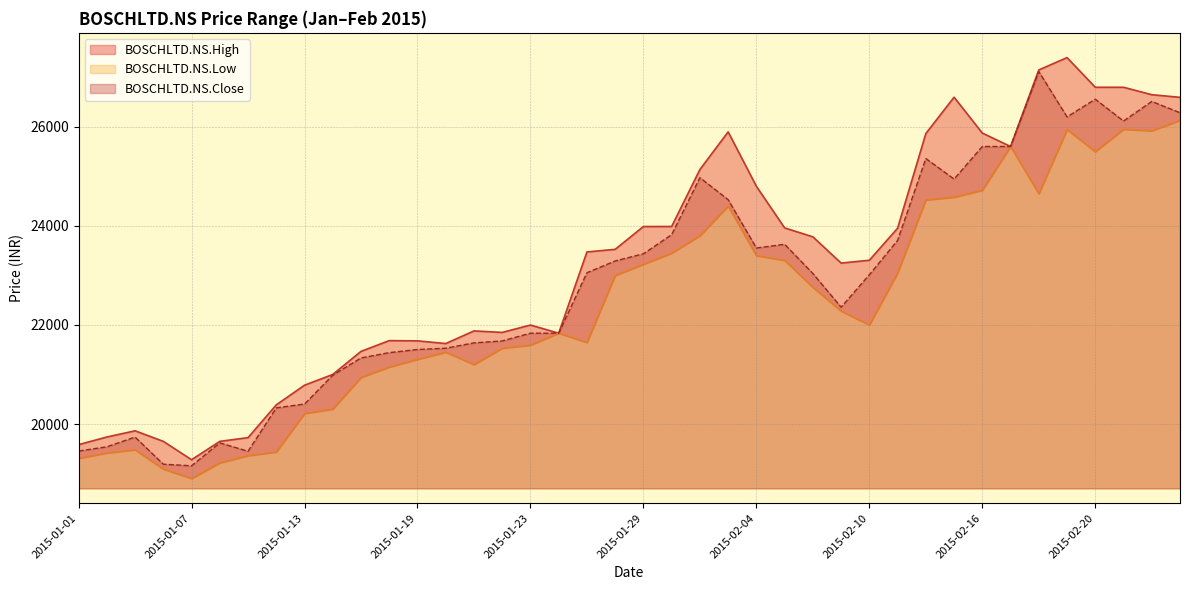

True or false: BOSCHLTD.NS.Low and BOSCHLTD.NS.High cross at least once.

False